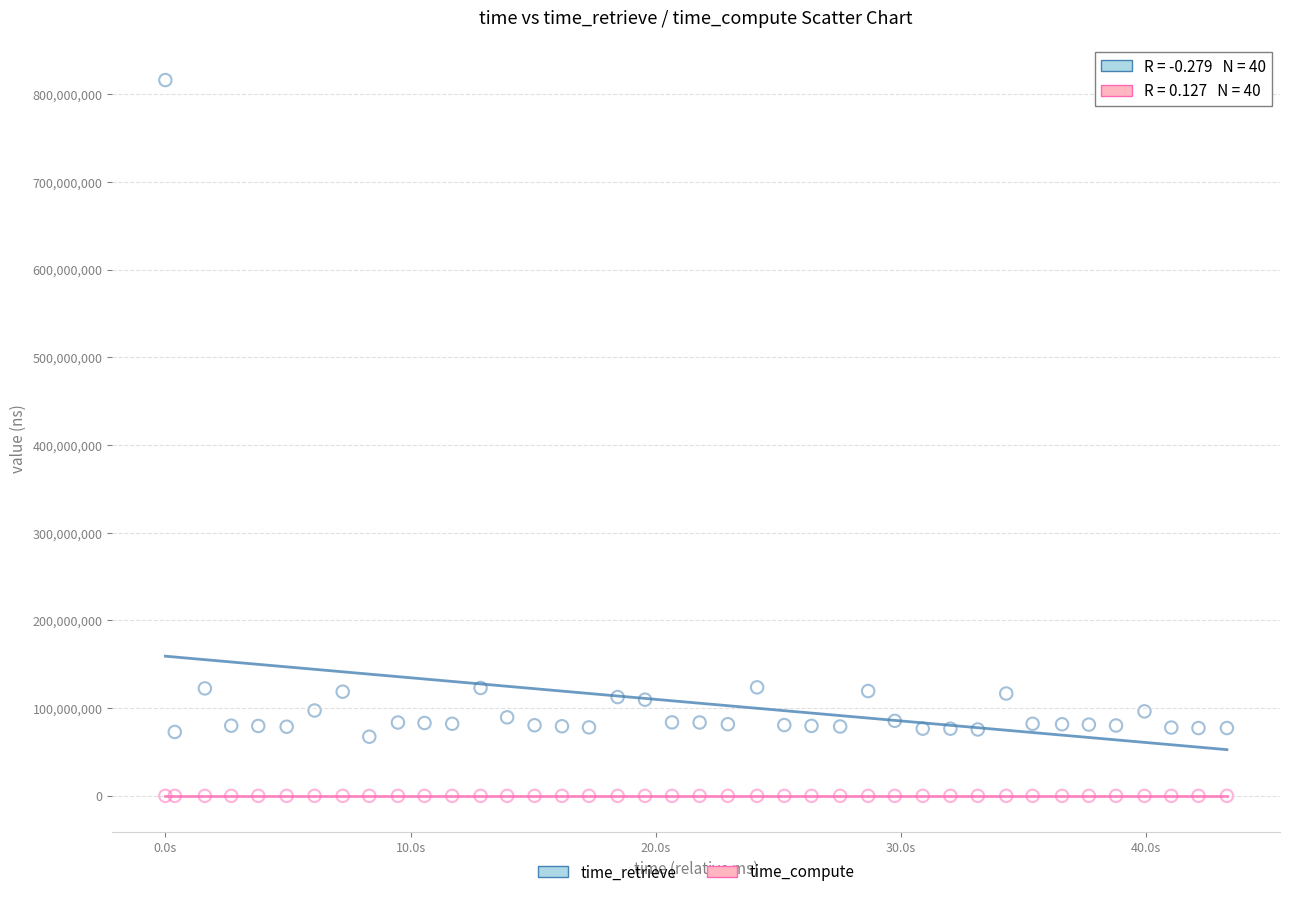

Which series reaches the maximum Y coordinate?

time_retrieve